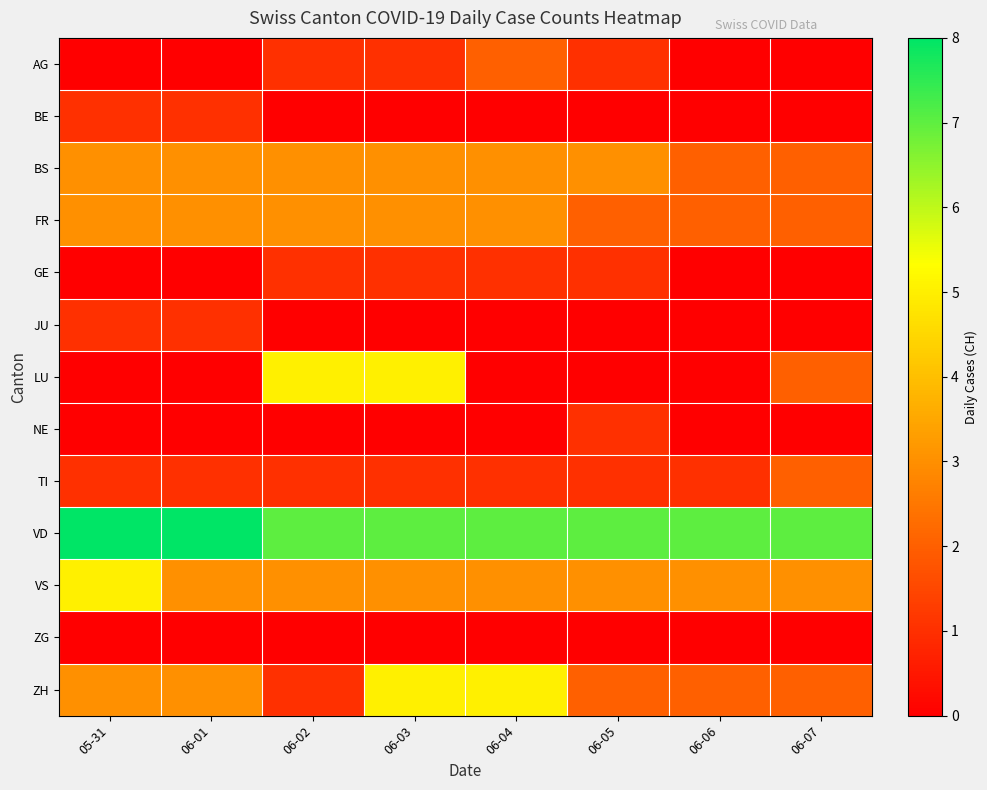

What is the maximum value shown in the chart?

8